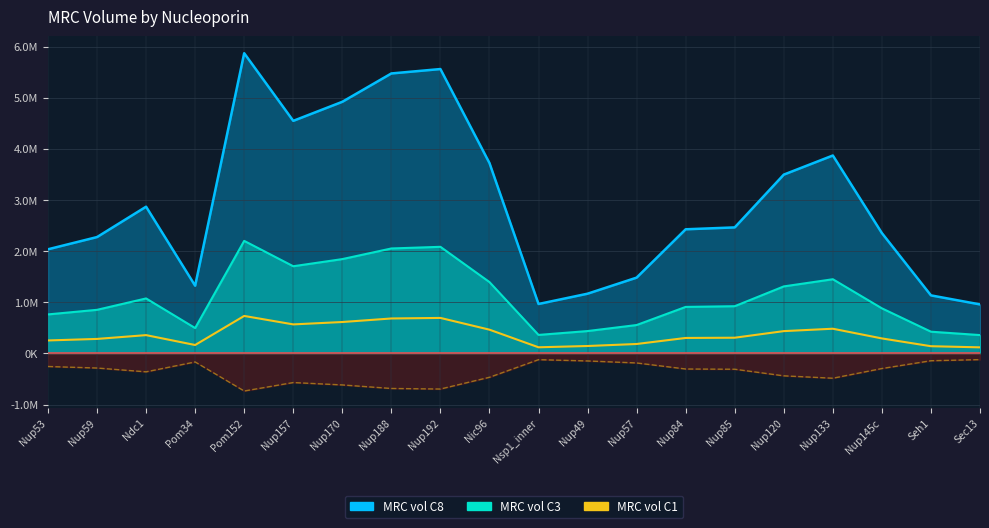

What is the label of the 15th point from the left?

Nup85